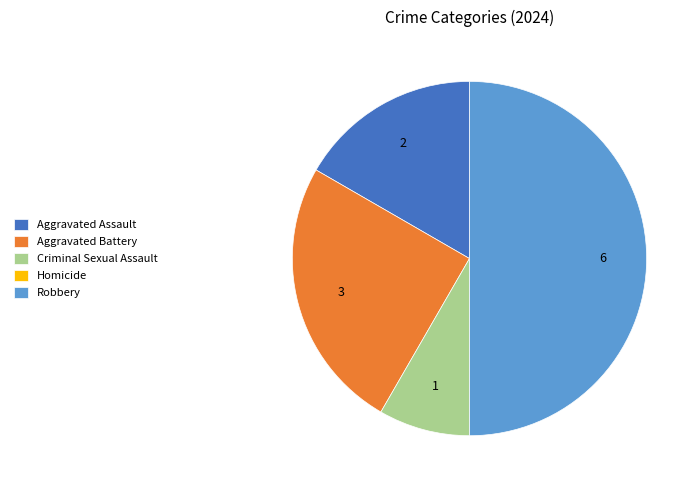

Combined, do Robbery and Criminal Sexual Assault account for over 50%?

Yes